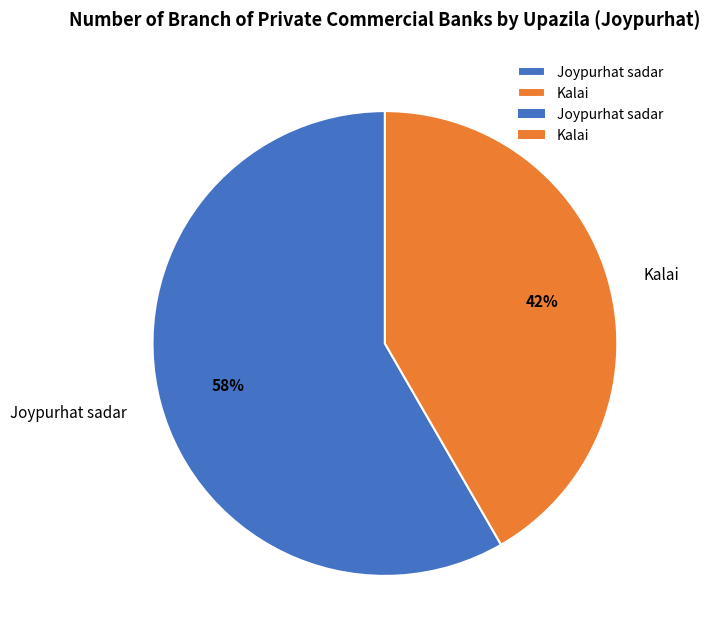

Which slice represents more than half of the pie?

Joypurhat sadar